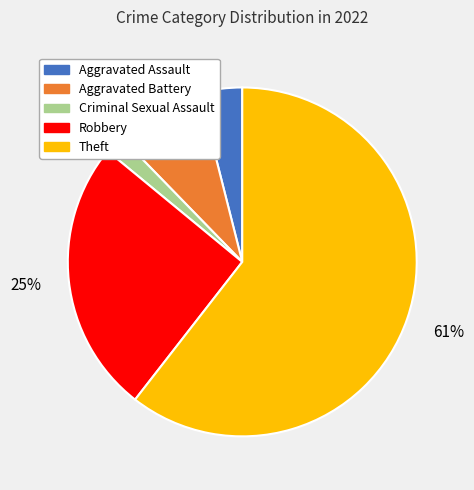

To the nearest percent, what portion does Criminal Sexual Assault represent?

2%